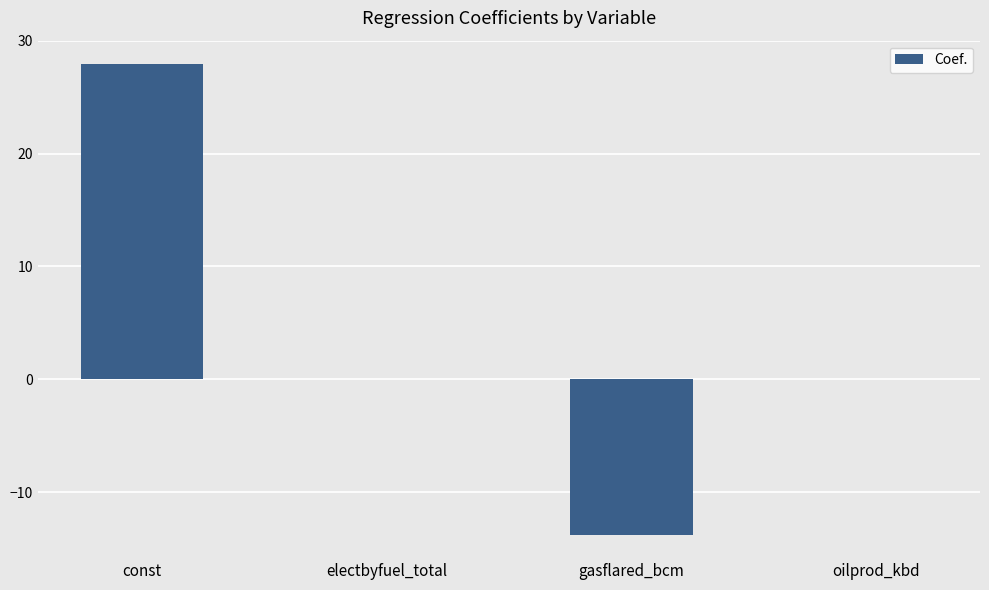

What is the sum of all values?

14.2